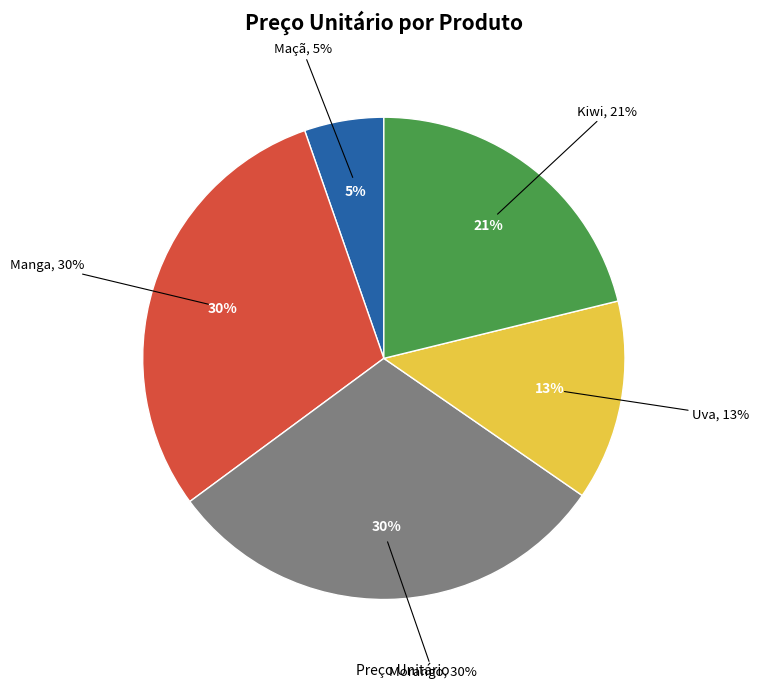

How many segments does this pie chart have?

5